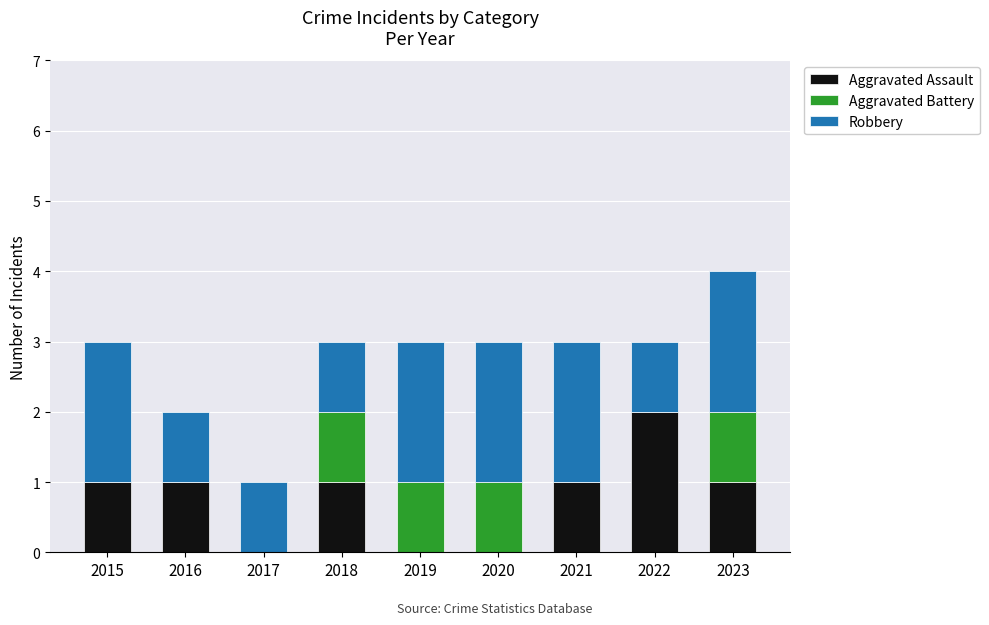

What is the total value across all series at 2021?

3